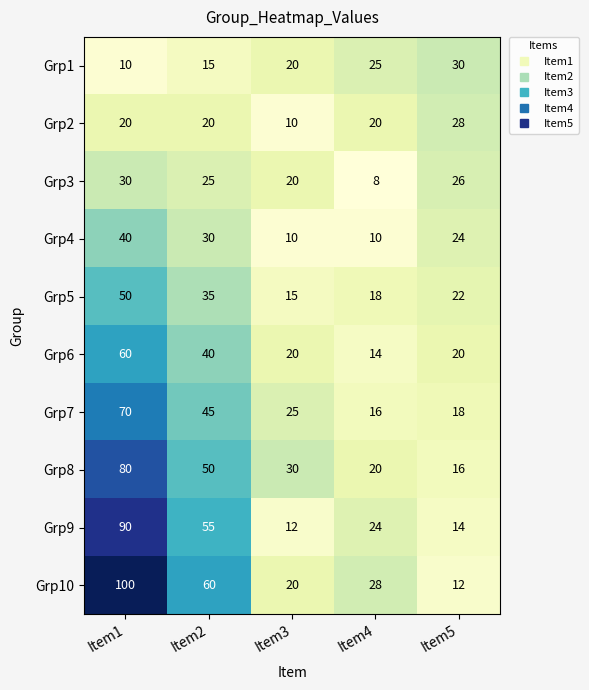

What is the spread (max minus min) of values at Item4?

20